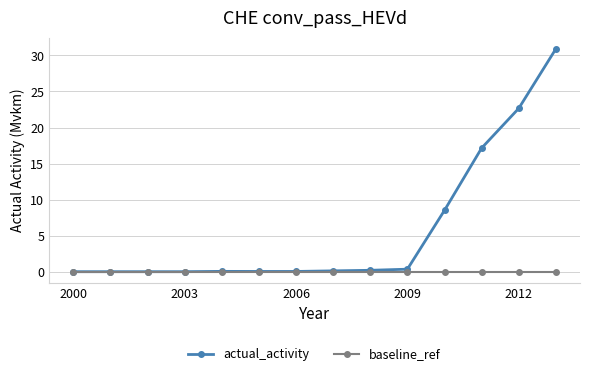

List the series in order of their overall mean, lowest first.

baseline_ref, actual_activity